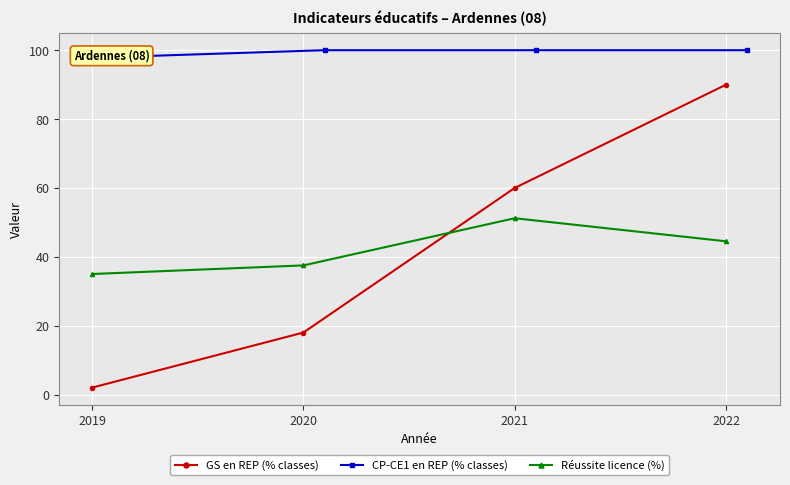

True or false: GS en REP (% classes) and Réussite licence (%) cross at least once.

True